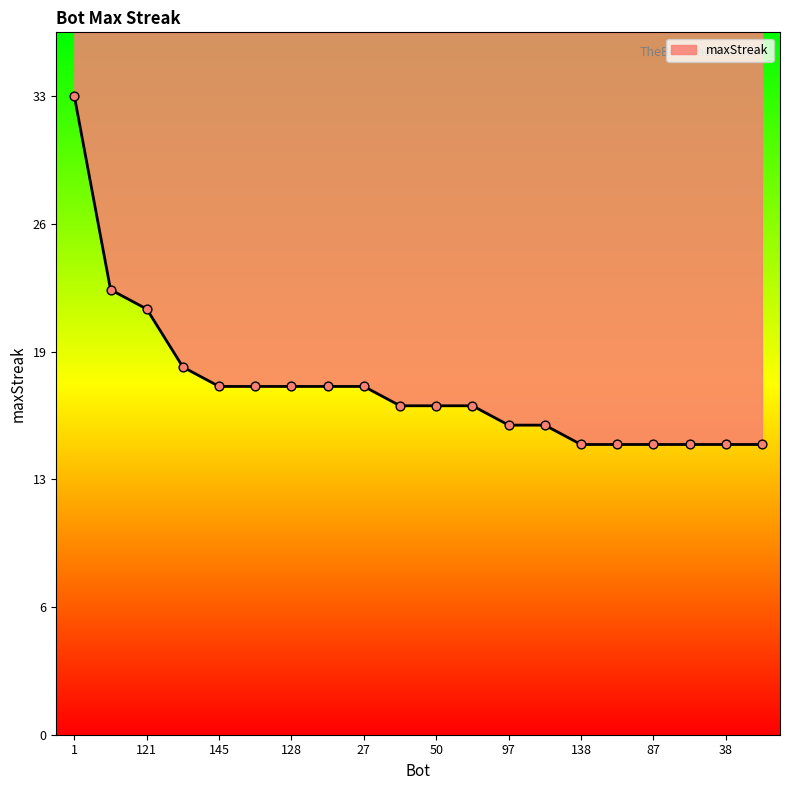

Between 97 and 27, which is larger?

27